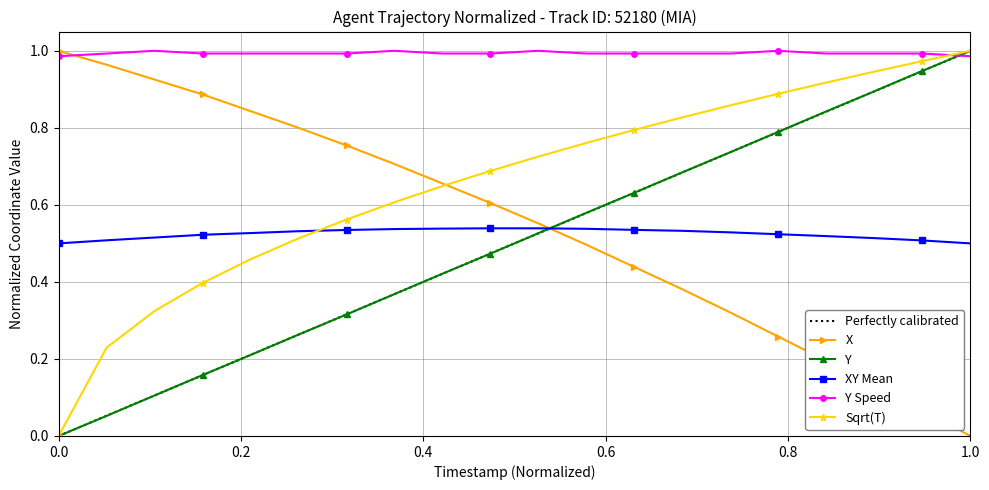

True or false: XY Mean and Y Speed intersect in this chart.

False